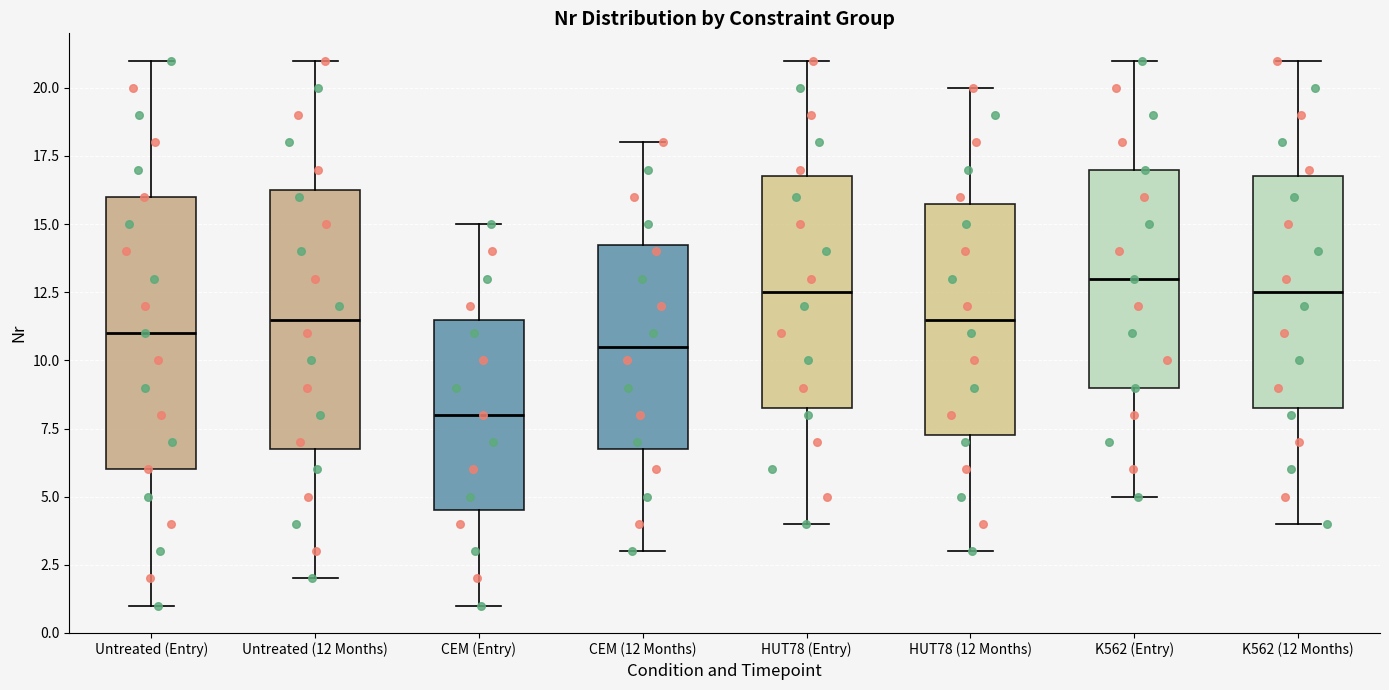

Reading left to right, read every box against the y-axis: the position of its median line, the range the box covers, and the ends of its whiskers. The values are not printed on the chart, so give them approximately, as read against the axis.

Untreated (Entry): median 11.0, box 6.0 to 16.0, whiskers 1.0 to 21.0
Untreated (12 Months): median 11.5, box 7.0 to 16.5, whiskers 2.0 to 21.0
CEM (Entry): median 8.0, box 4.5 to 11.5, whiskers 1.0 to 15.0
CEM (12 Months): median 10.5, box 7.0 to 14.5, whiskers 3.0 to 18.0
HUT78 (Entry): median 12.5, box 8.5 to 17.0, whiskers 4.0 to 21.0
HUT78 (12 Months): median 11.5, box 7.5 to 16.0, whiskers 3.0 to 20.0
K562 (Entry): median 13.0, box 9.0 to 17.0, whiskers 5.0 to 21.0
K562 (12 Months): median 12.5, box 8.5 to 17.0, whiskers 4.0 to 21.0